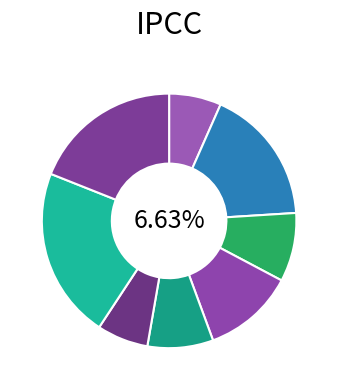

Does Cádiz account for over 50% of the chart?

No